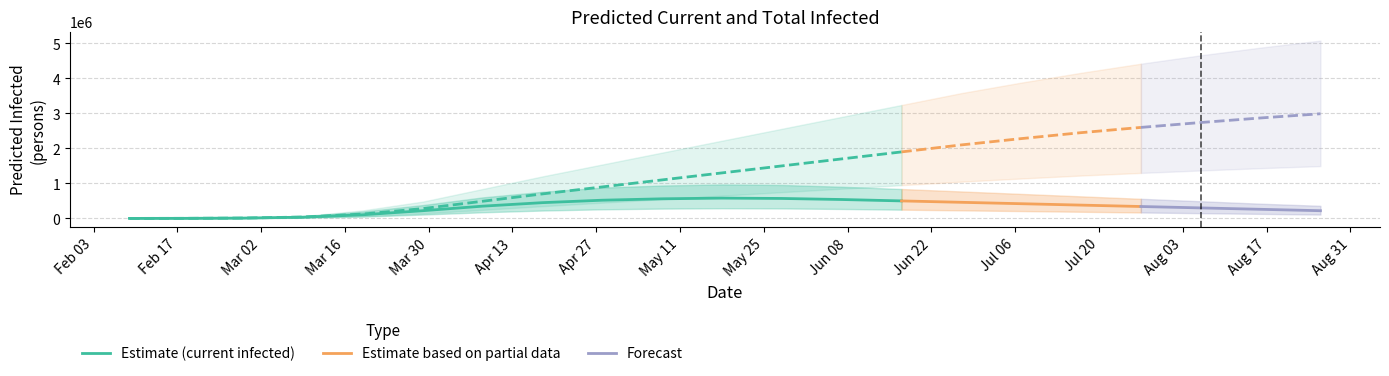

True or false: total_mean has a value of 139423 at total_upper.

False